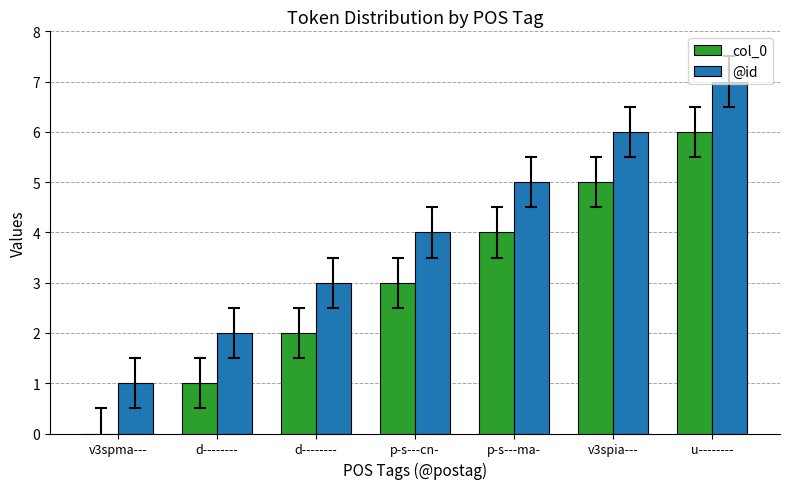

Which label corresponds to the smallest value in the chart?

v3spma---